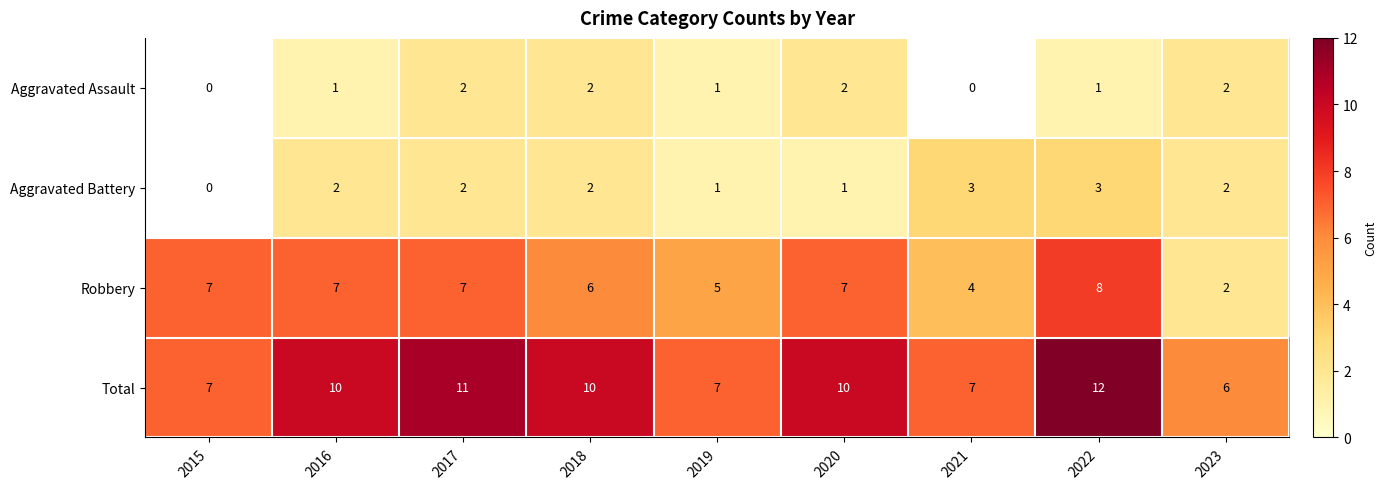

What is the smallest value displayed?

1.0